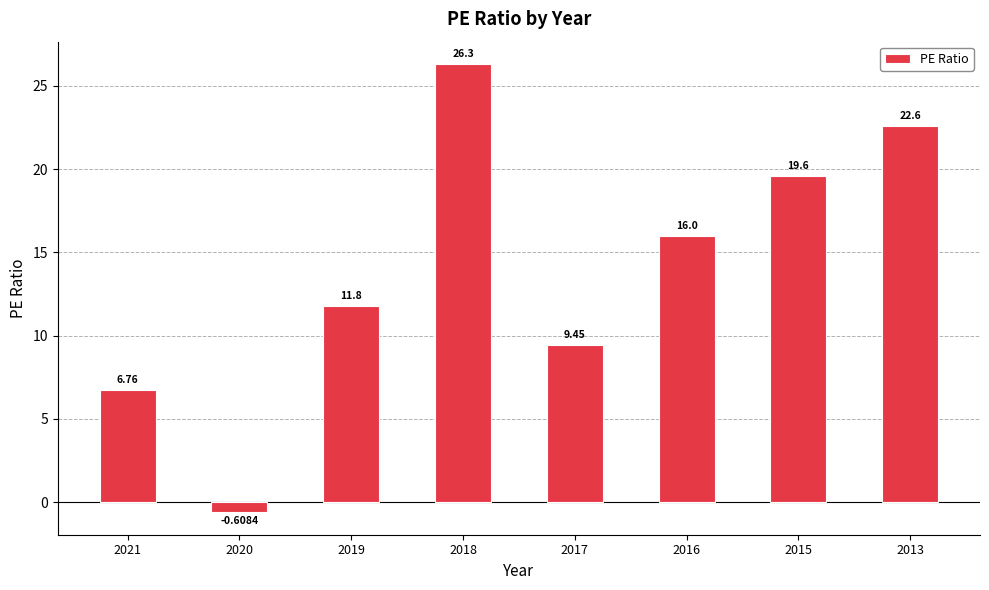

Are the bars horizontal?

No